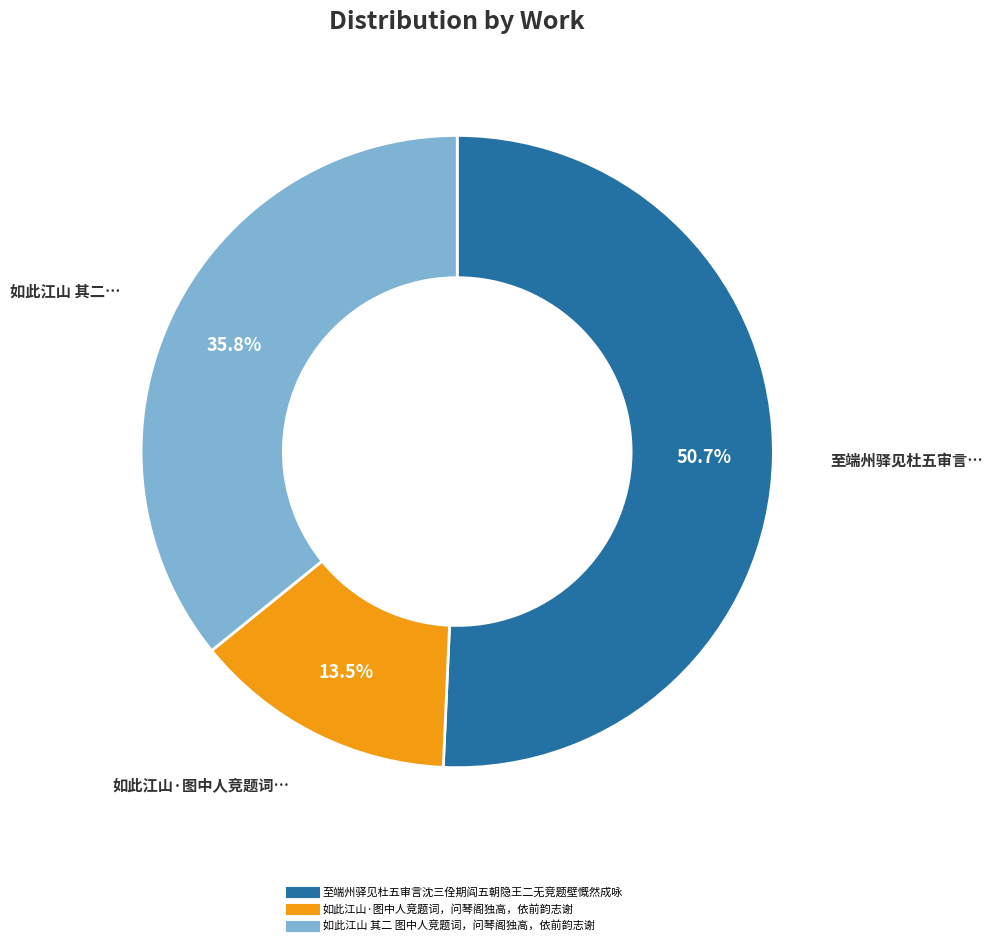

Is there a majority slice in this chart?

Yes